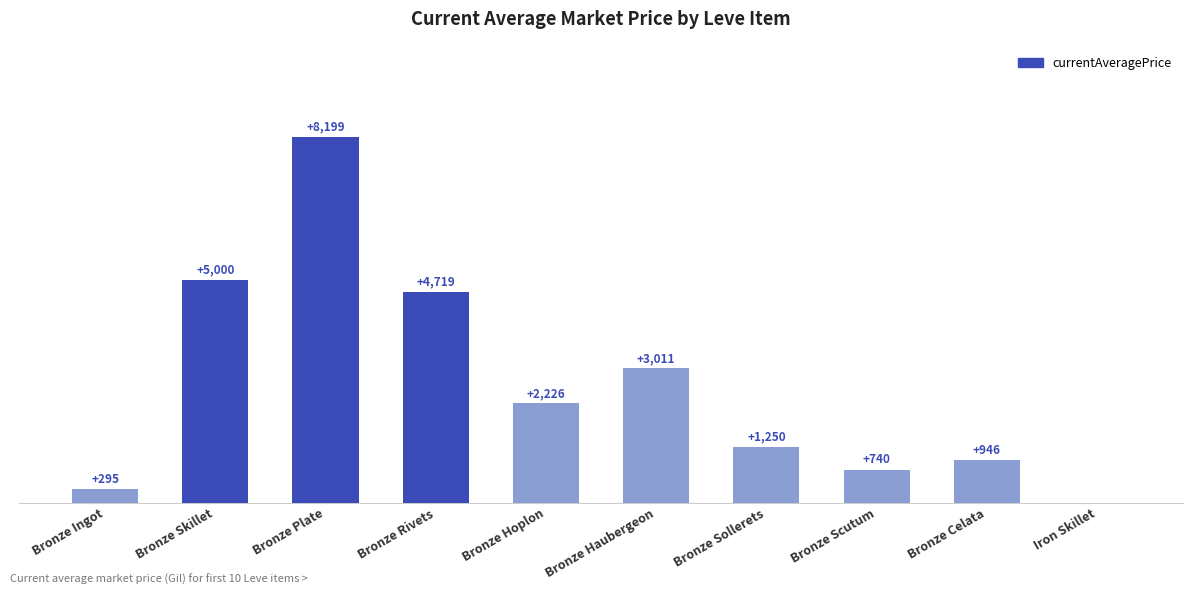

At which category does the chart reach its peak across all series?

Bronze Plate